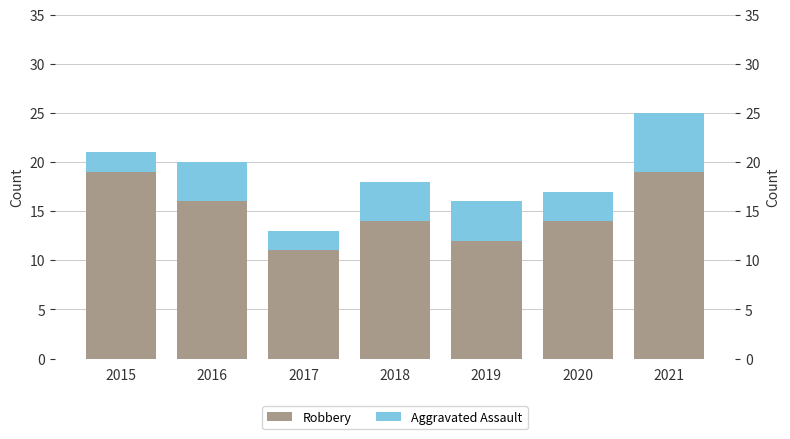

Which has a higher value, 2016 or 2020?

2016